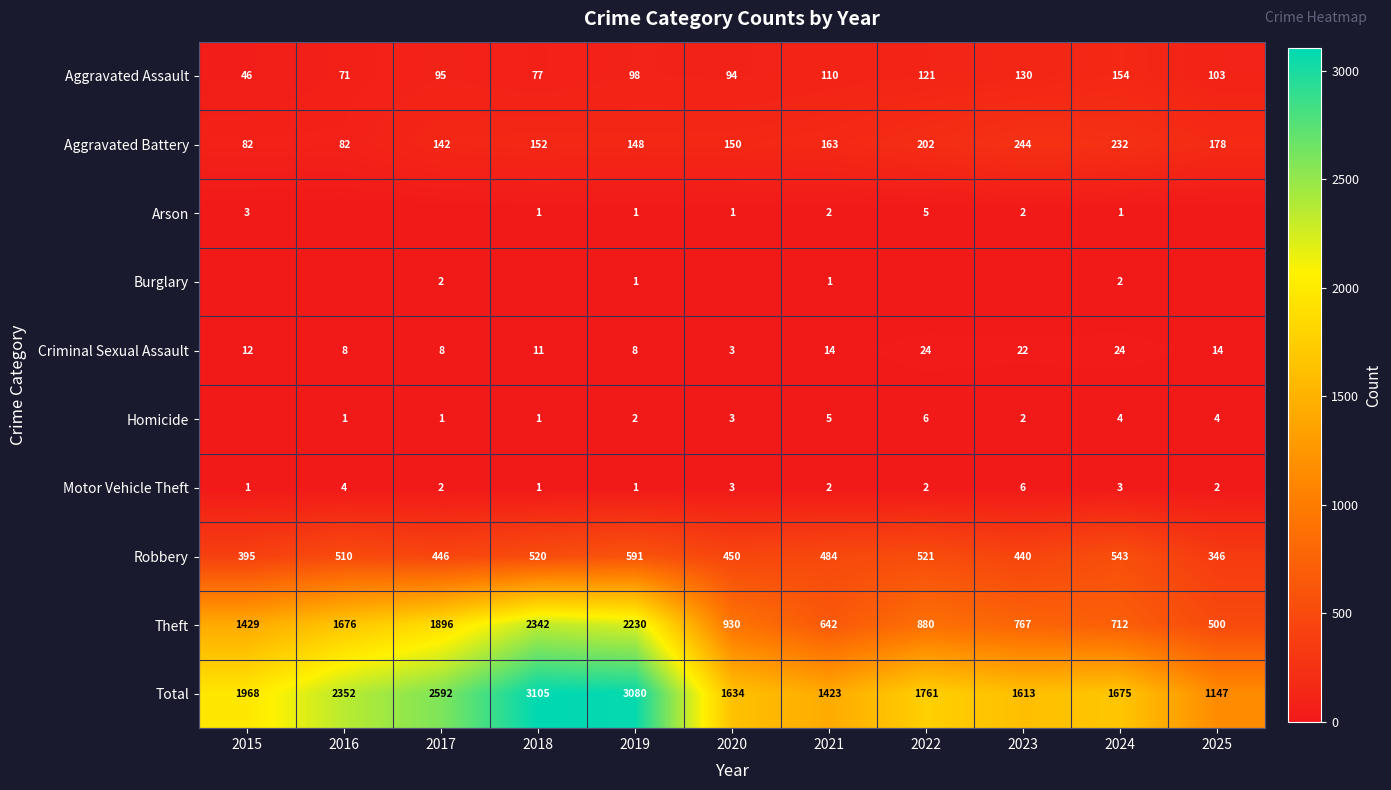

True or false: Aggravated Battery has a value of 368 at 2024.

False